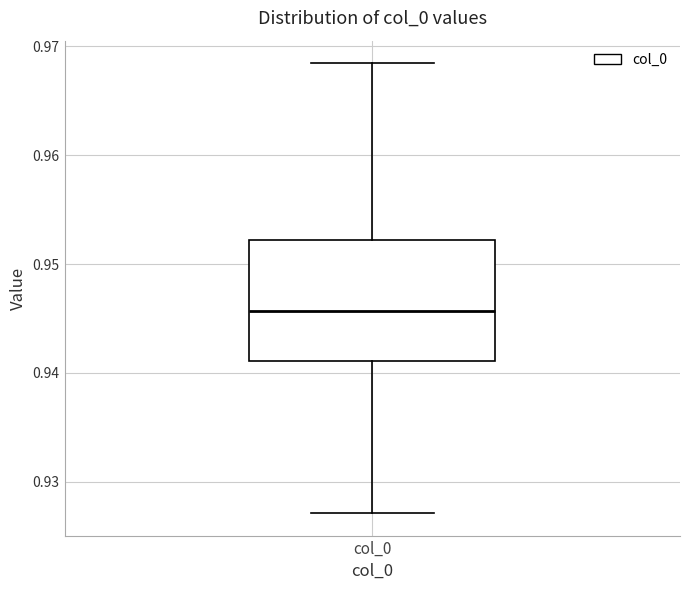

Read this box plot against the y-axis: the position of the median line, the range covered by the box, and the ends of both whiskers. The values are not printed on the chart, so give them approximately, as read against the axis.

median 0.946, box 0.941 to 0.952, whiskers 0.927 to 0.968